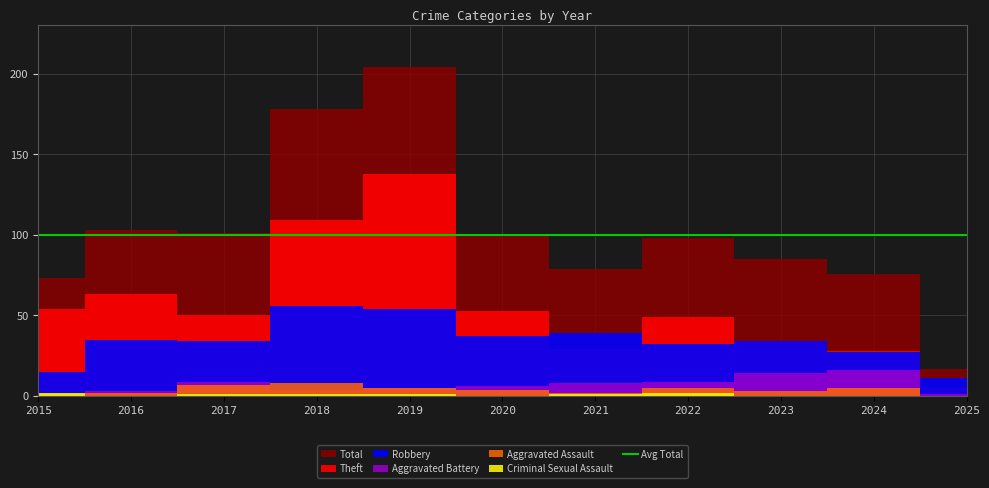

What is the difference between the maximum and second lowest values in the Total series?

131